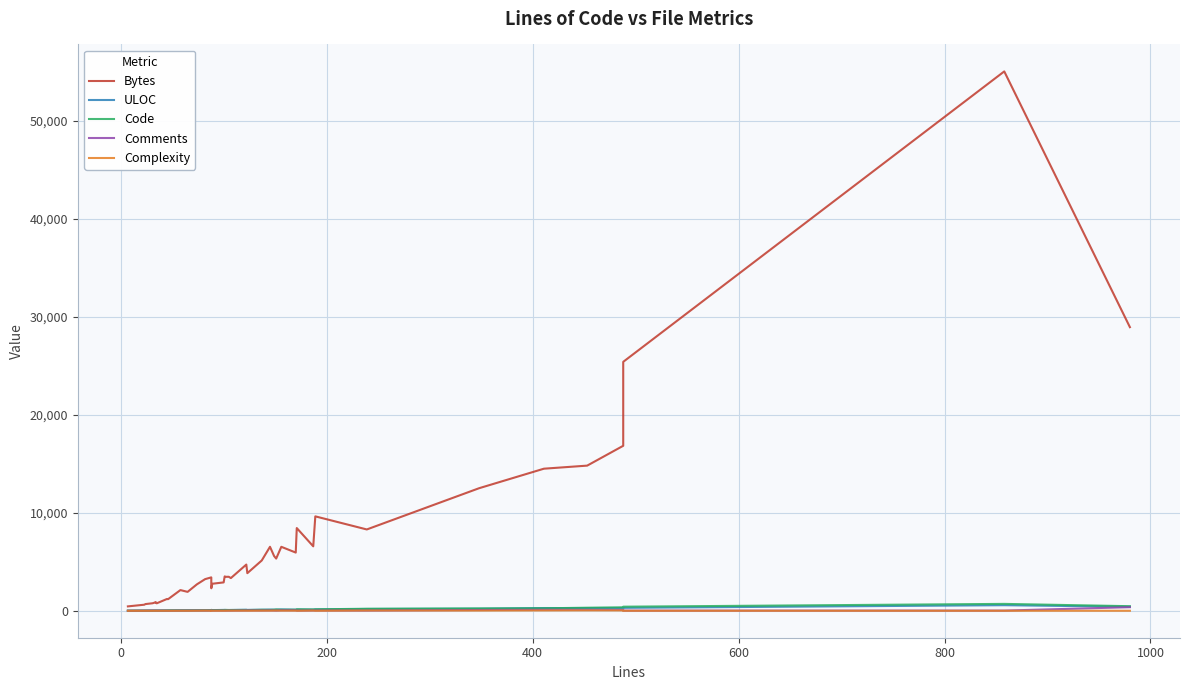

What is the value of the Complexity point at the 22nd from the left?

8